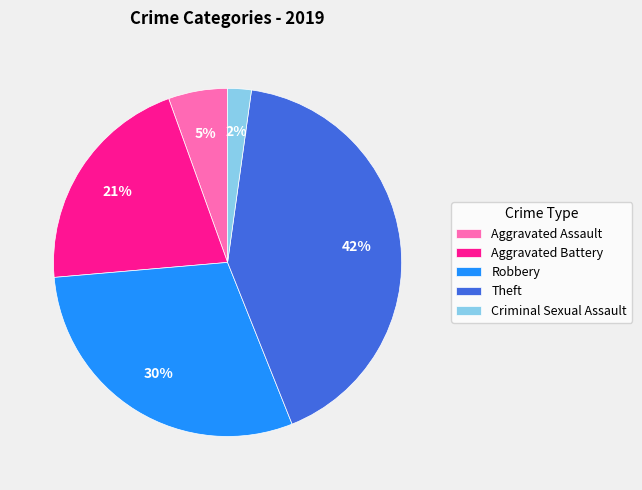

Count the number of slices in the pie.

5